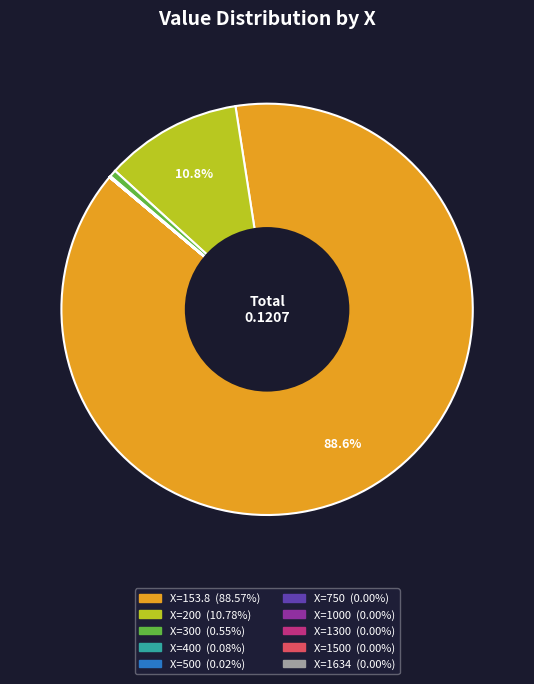

To the nearest percent, what is the difference between the largest and smallest slice percentages?

89%